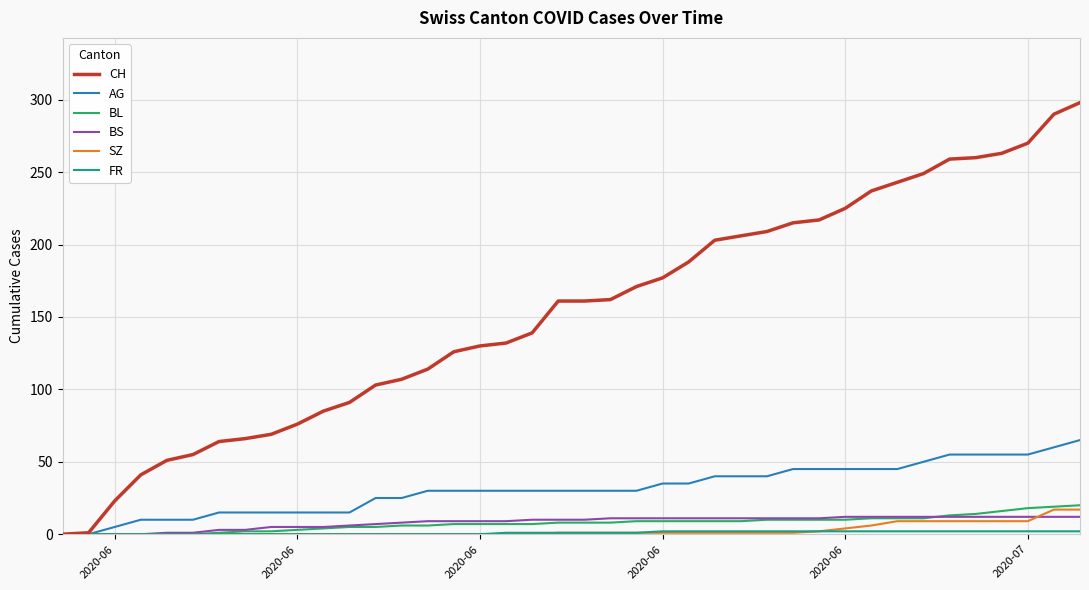

Which series has the largest range (max minus min)?

CH